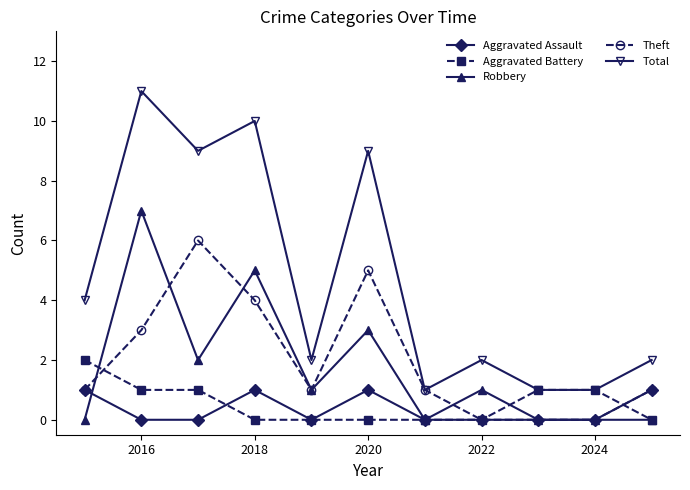

Which series has the widest spread of values?

Total